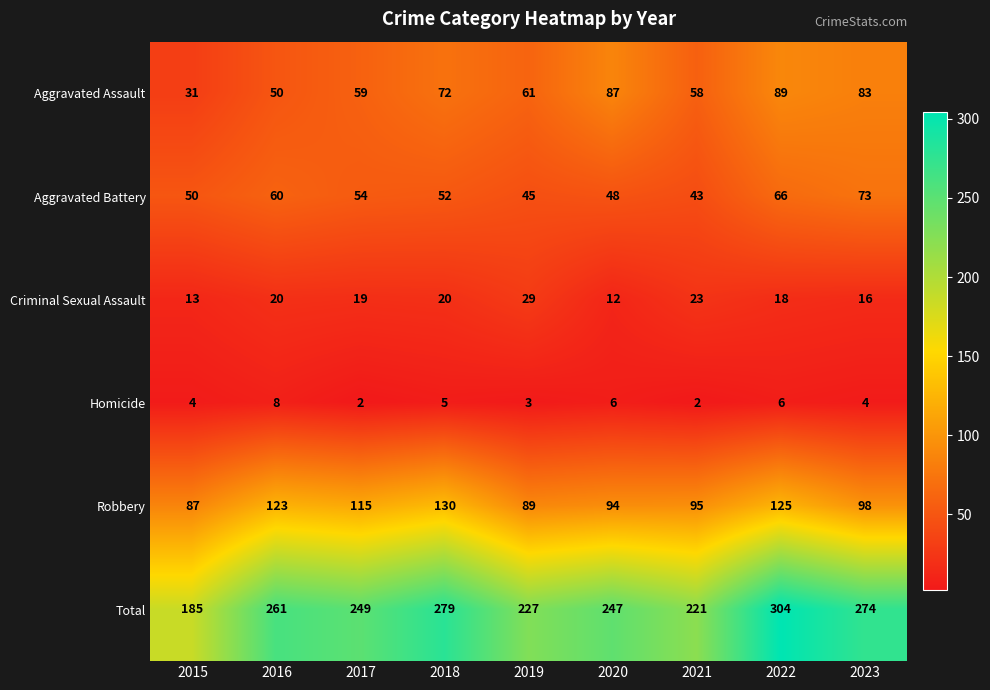

Which category has the highest value across all series?

2022